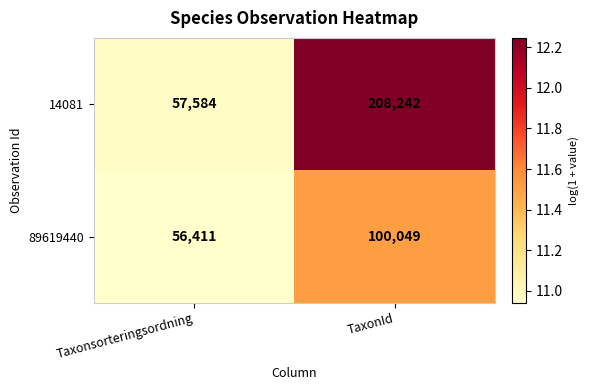

Where is 89619440 nearest to the value 78230?

Taxonsorteringsordning